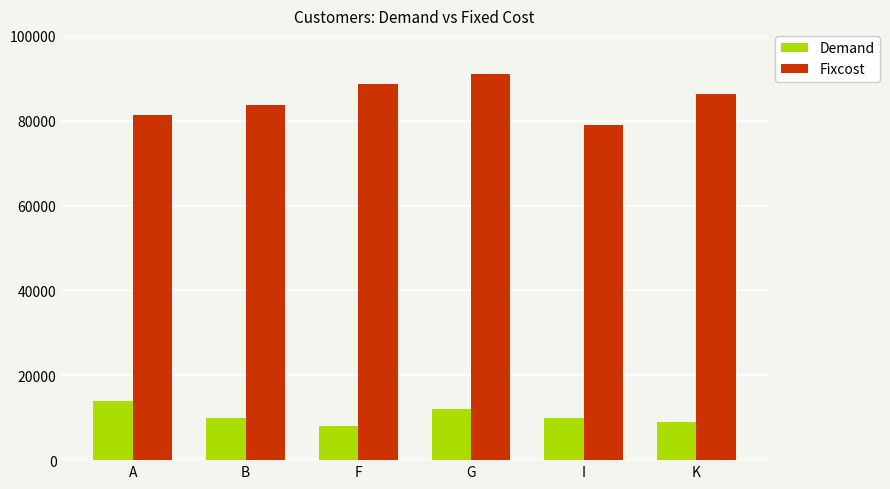

What is the value of the Fixcost bar at the 6th from the left?

86200